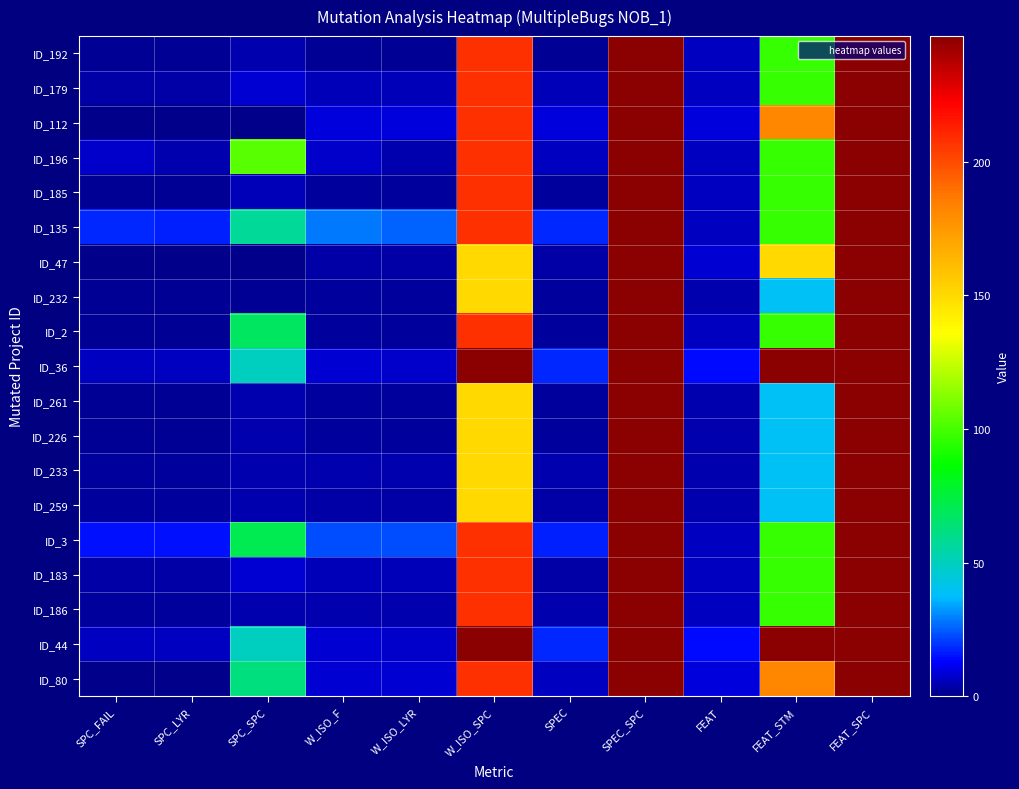

Rank the series at SPEC from highest to lowest value.

ID_135, ID_36, ID_44, ID_3, ID_112, ID_196, ID_80, ID_179, ID_233, ID_186, ID_47, ID_259, ID_183, ID_185, ID_232, ID_2, ID_261, ID_226, ID_192